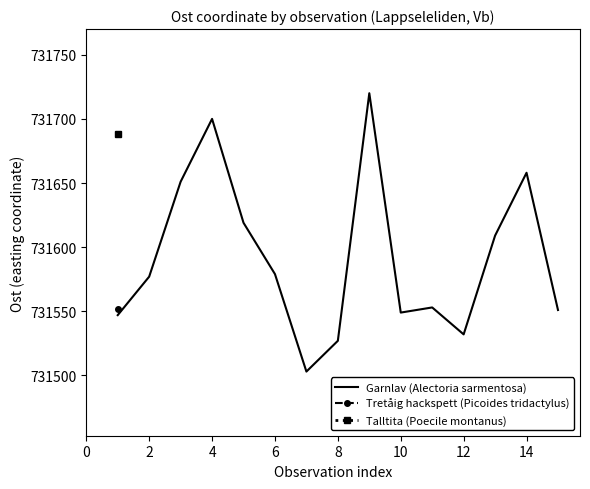

The Garnlav (Alectoria sarmentosa) series shows 731549 at 10. True or false?

True